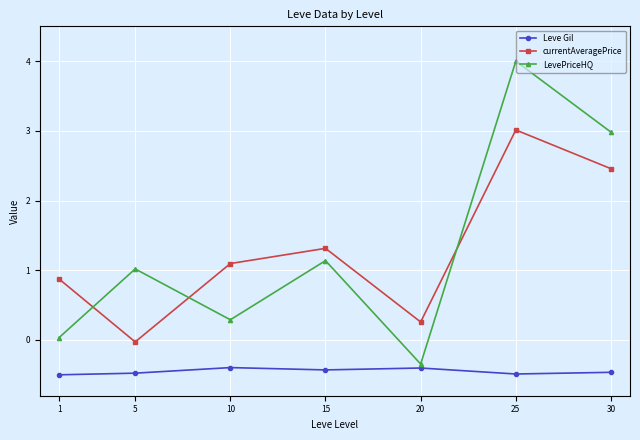

How many positive values does the currentAveragePrice series have?

6